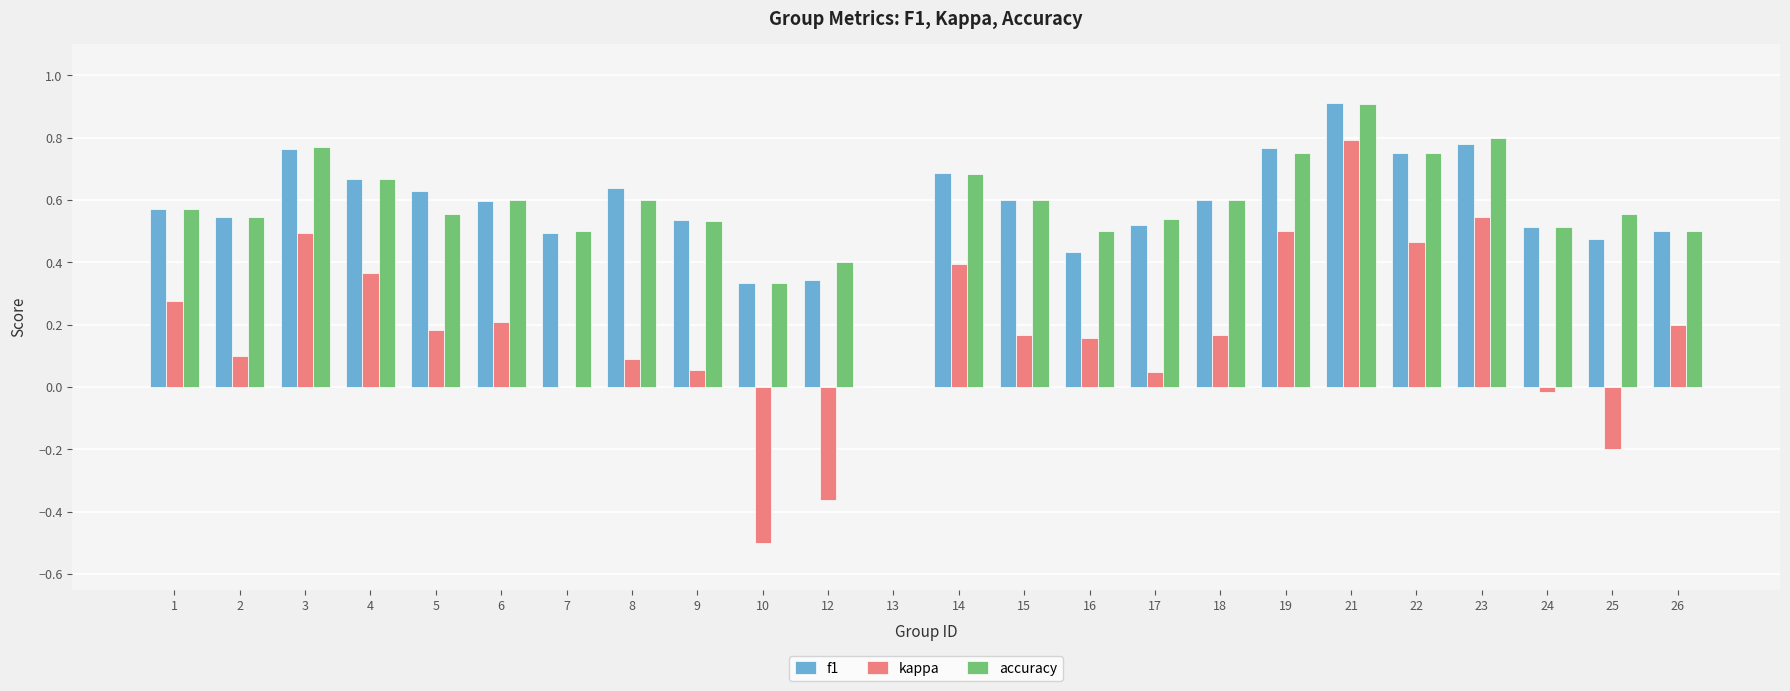

At which category is the sum across all series the highest?

21